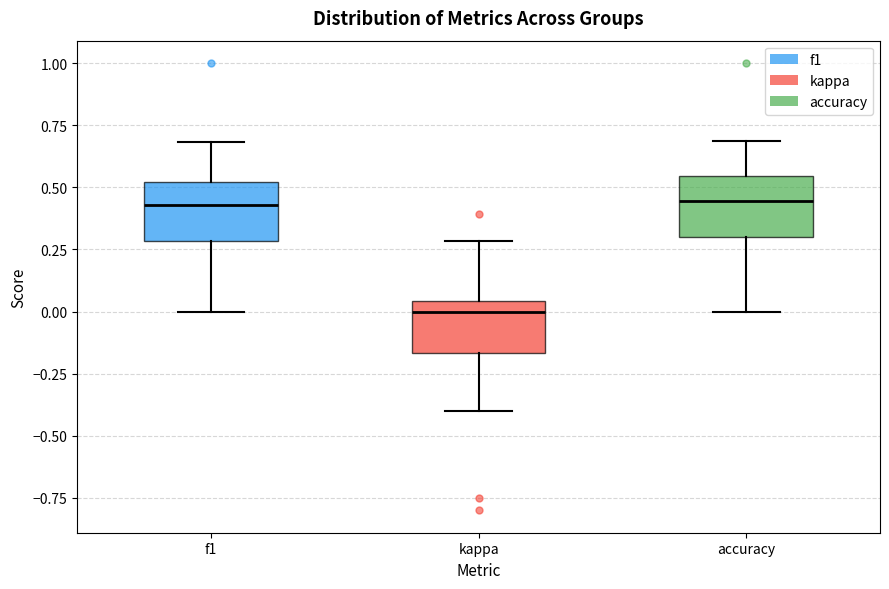

Where is the lower edge of the box for f1 on the y-axis? The values are not printed on the chart, so give them approximately, as read against the axis.

0.30